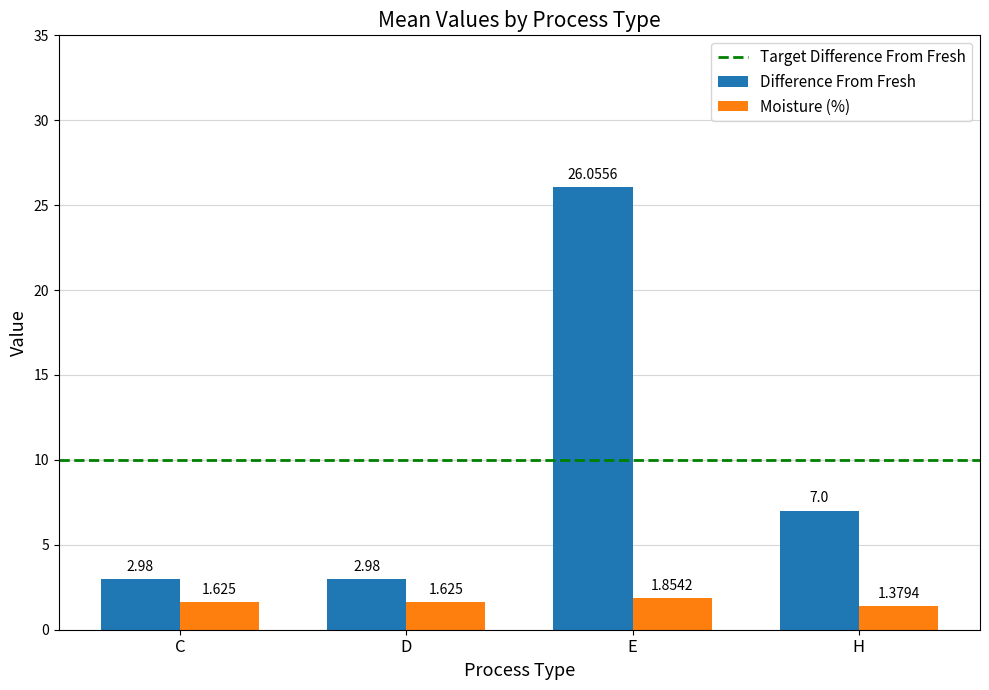

Which series has the largest range (max minus min)?

Difference From Fresh